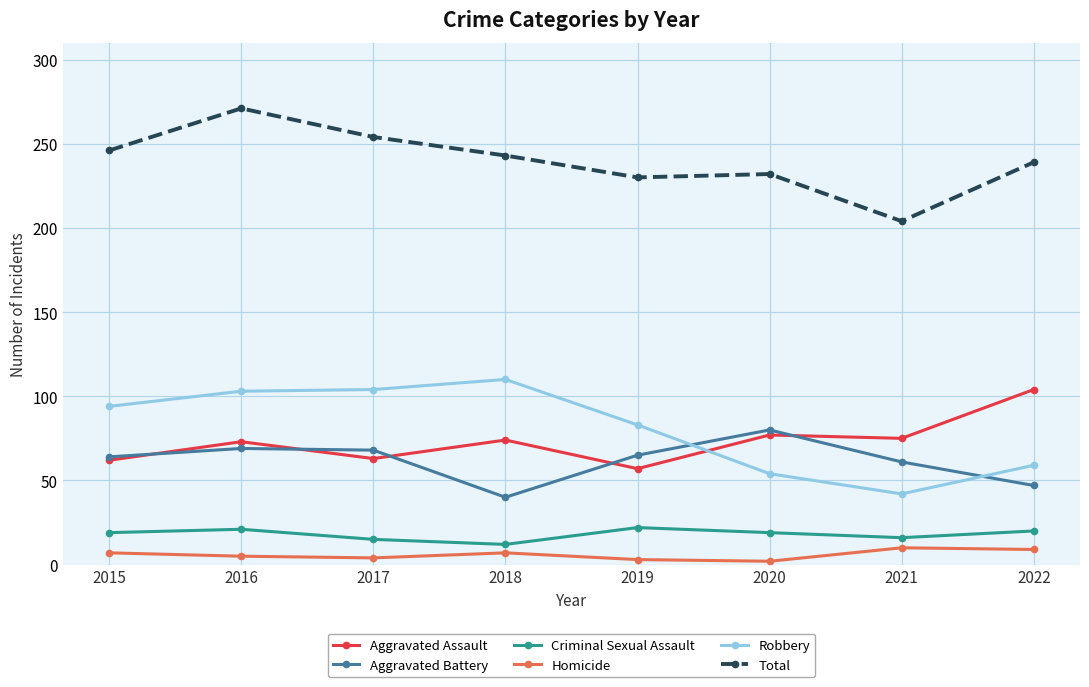

Rank the series at 2019 from highest to lowest value.

Total, Robbery, Aggravated Battery, Aggravated Assault, Criminal Sexual Assault, Homicide